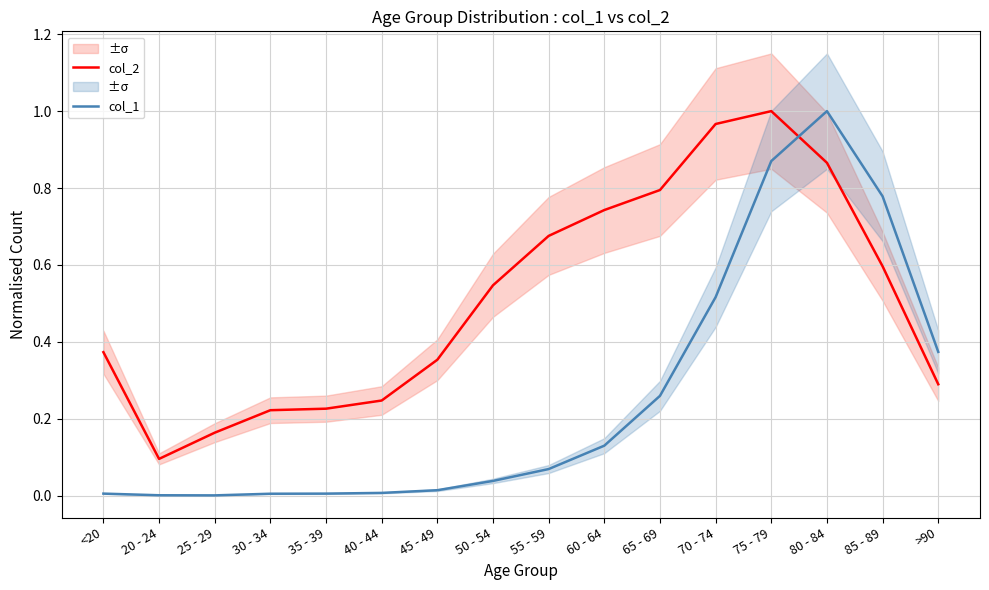

What are all the series names shown in the legend?

col_2, col_1